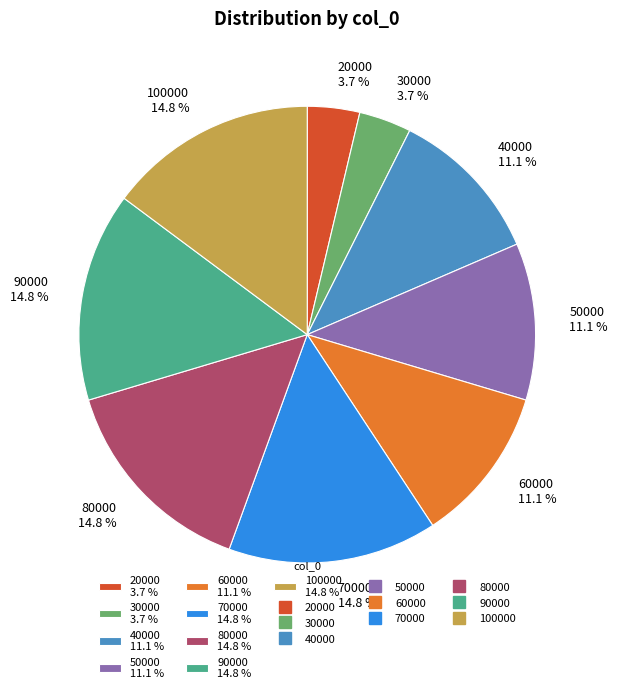

What is the ratio of the value at 100000 14.8 % to the value at 30000 3.7 %?

4.0